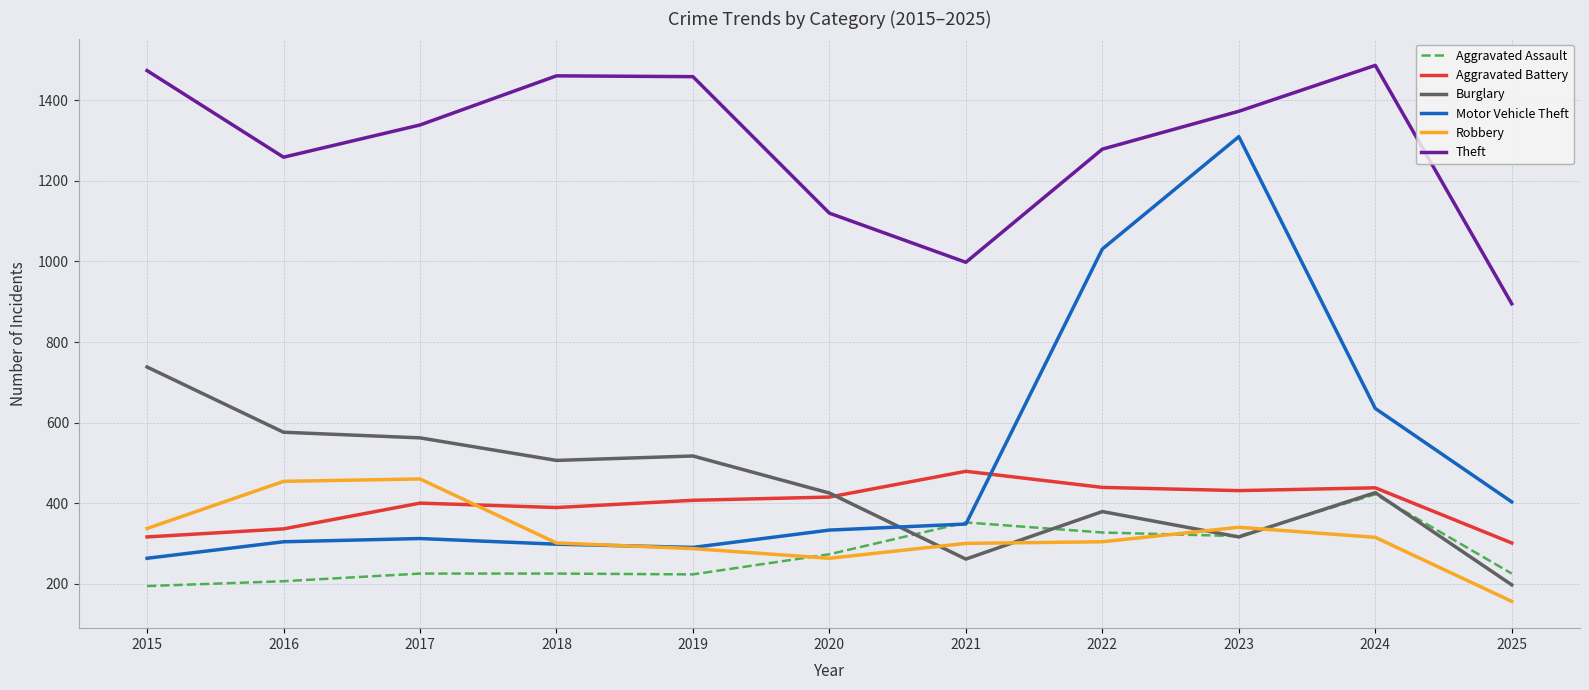

At how many categories does at least one series exceed 1437?

4